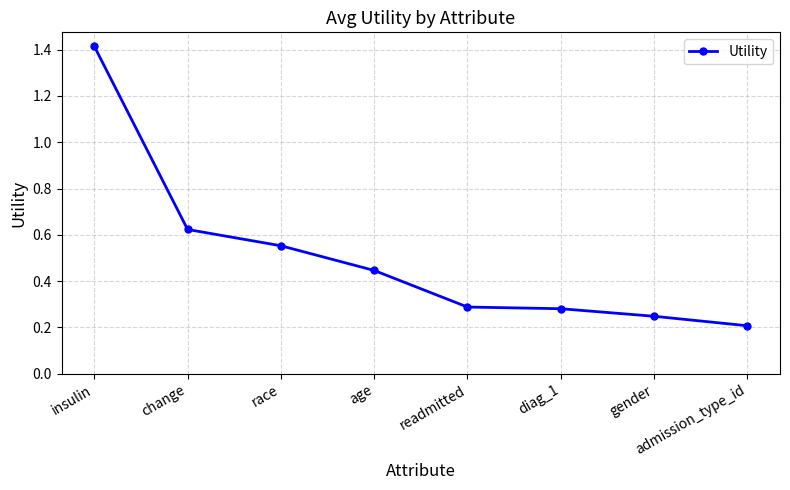

How many values are between 0 and 1?

7